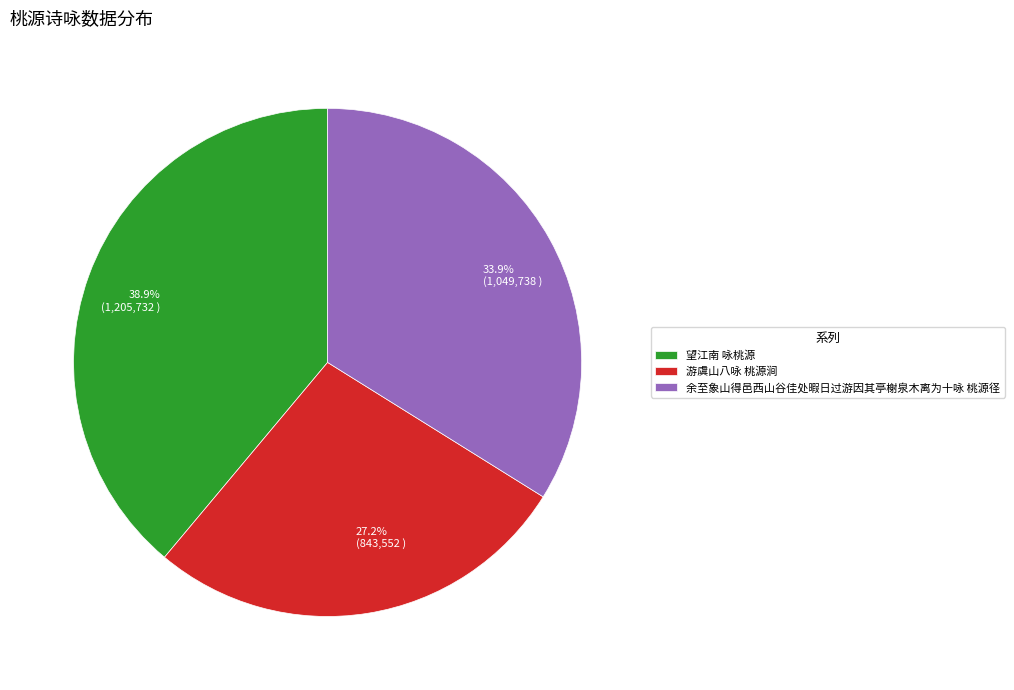

How many segments does this pie chart have?

3